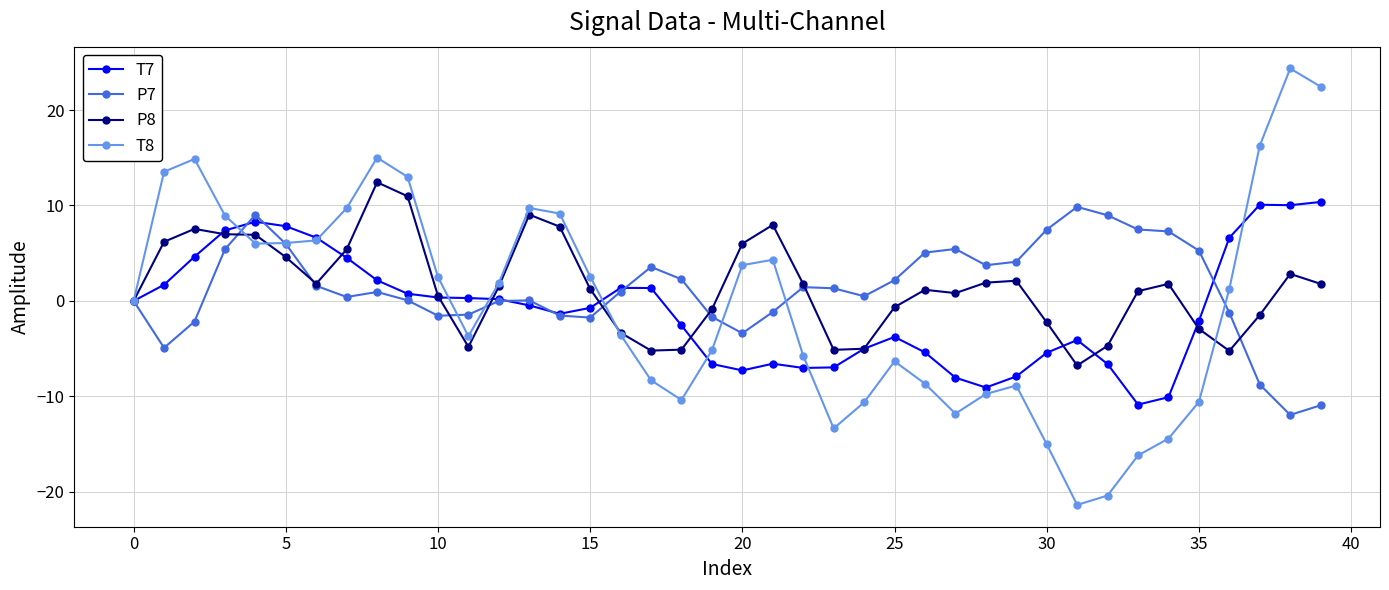

Which series has the widest spread of values?

T8